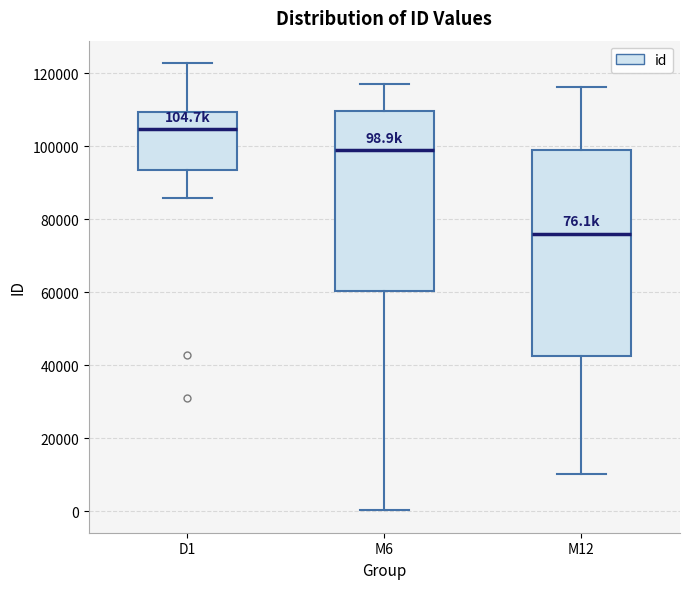

Which box has the lowest median line?

M12